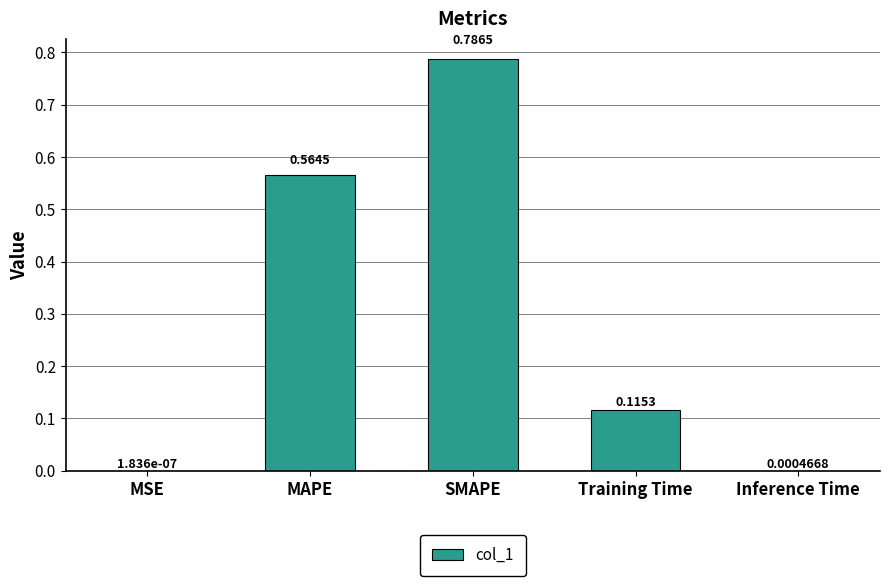

What is the average value?

0.3